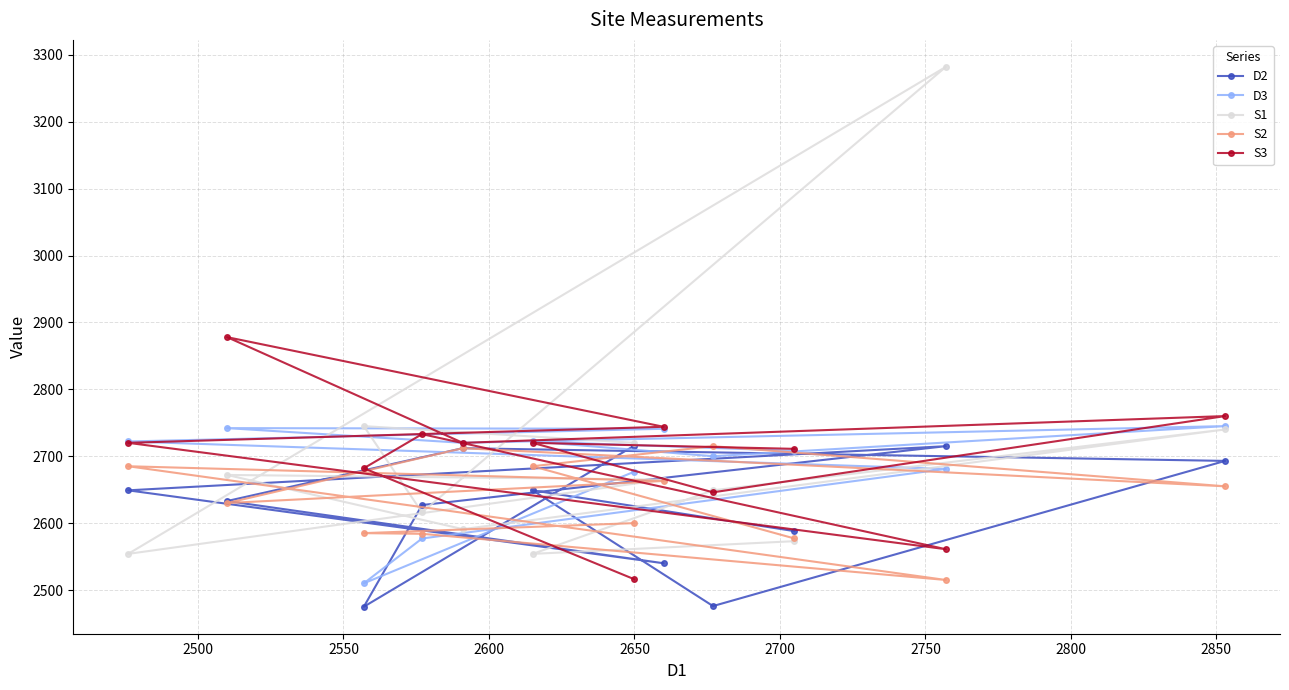

What is the maximum value shown in the chart?

3282